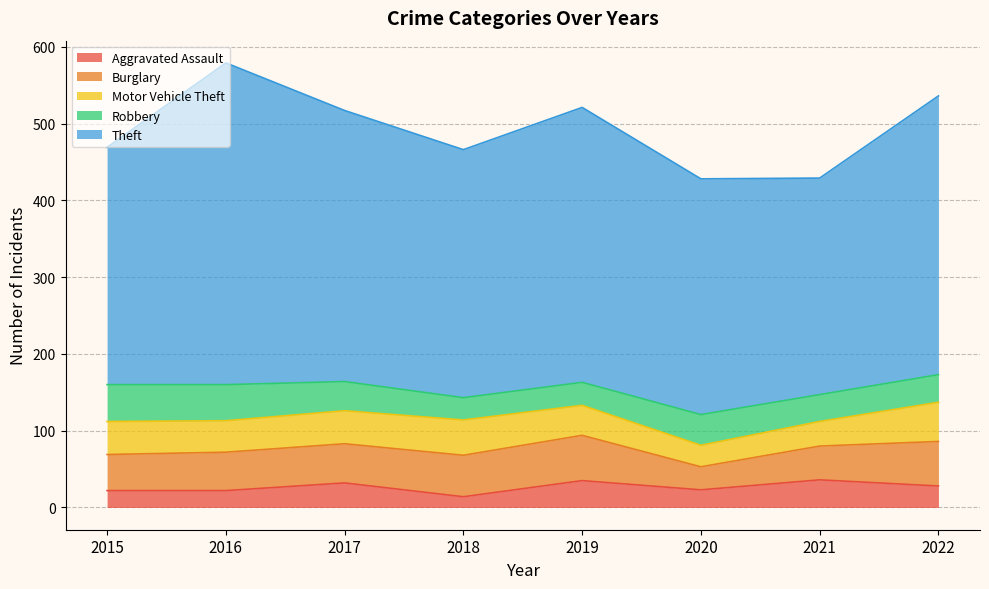

Is the value of Robbery at 2022 greater than the value of Aggravated Assault at 2016?

Yes